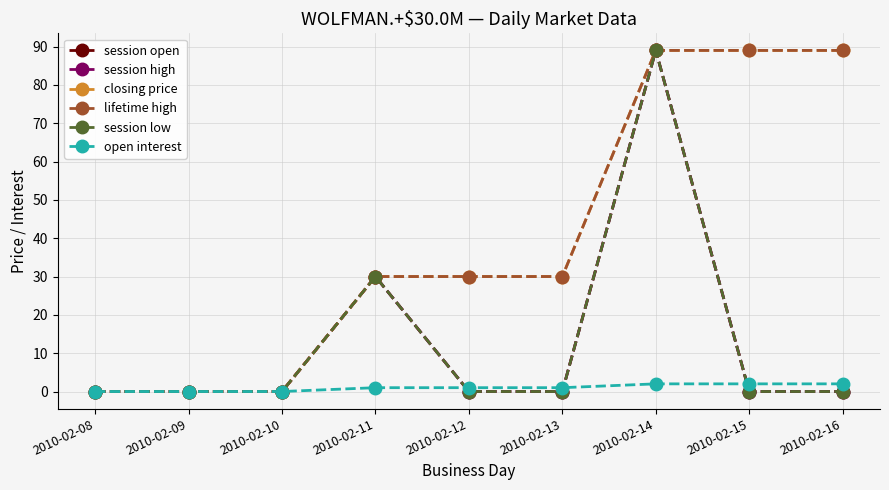

Reading left to right, extract all data points from this chart.

session open: 2010-02-08=0	2010-02-09=0	2010-02-10=0	2010-02-11=30	2010-02-12=0	2010-02-13=0	2010-02-14=89	2010-02-15=0	2010-02-16=0
session high: 2010-02-08=0	2010-02-09=0	2010-02-10=0	2010-02-11=30	2010-02-12=0	2010-02-13=0	2010-02-14=89	2010-02-15=0	2010-02-16=0
closing price: 2010-02-08=0	2010-02-09=0	2010-02-10=0	2010-02-11=30	2010-02-12=30	2010-02-13=30	2010-02-14=89	2010-02-15=89	2010-02-16=89
lifetime high: 2010-02-08=0	2010-02-09=0	2010-02-10=0	2010-02-11=30	2010-02-12=30	2010-02-13=30	2010-02-14=89	2010-02-15=89	2010-02-16=89
session low: 2010-02-08=0	2010-02-09=0	2010-02-10=0	2010-02-11=30	2010-02-12=0	2010-02-13=0	2010-02-14=89	2010-02-15=0	2010-02-16=0
open interest: 2010-02-08=0	2010-02-09=0	2010-02-10=0	2010-02-11=1	2010-02-12=1	2010-02-13=1	2010-02-14=2	2010-02-15=2	2010-02-16=2